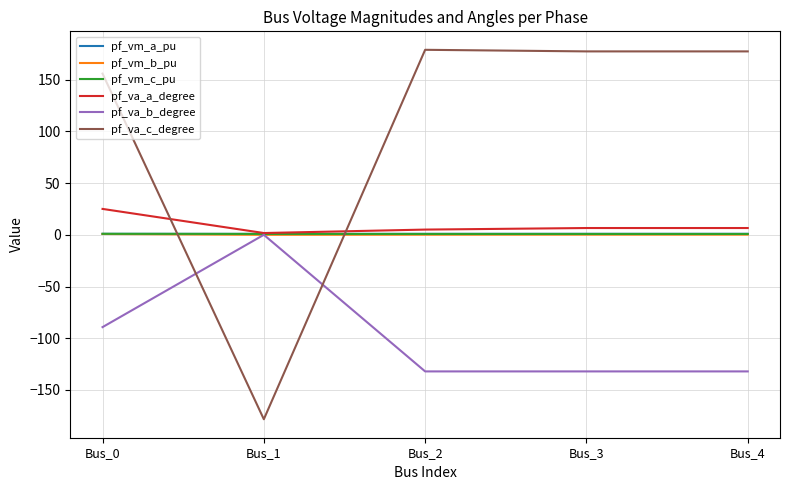

What is the minimum value shown in the chart?

-178.3